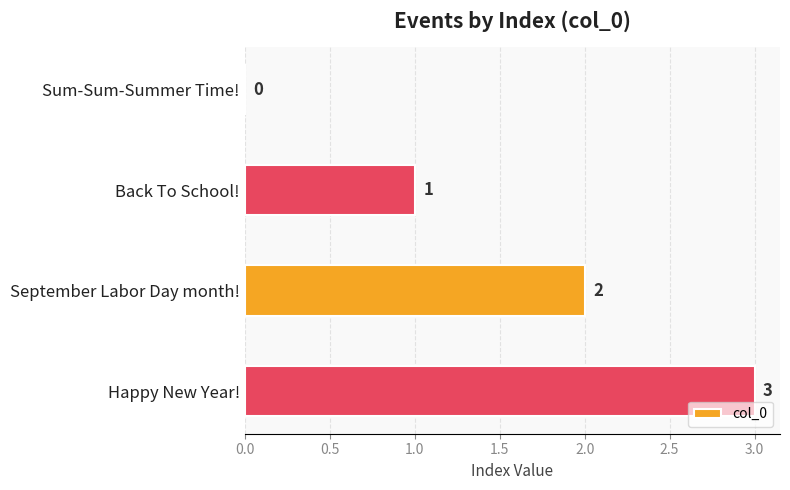

What is the sum of the values at Happy New Year! and Back To School!?

4